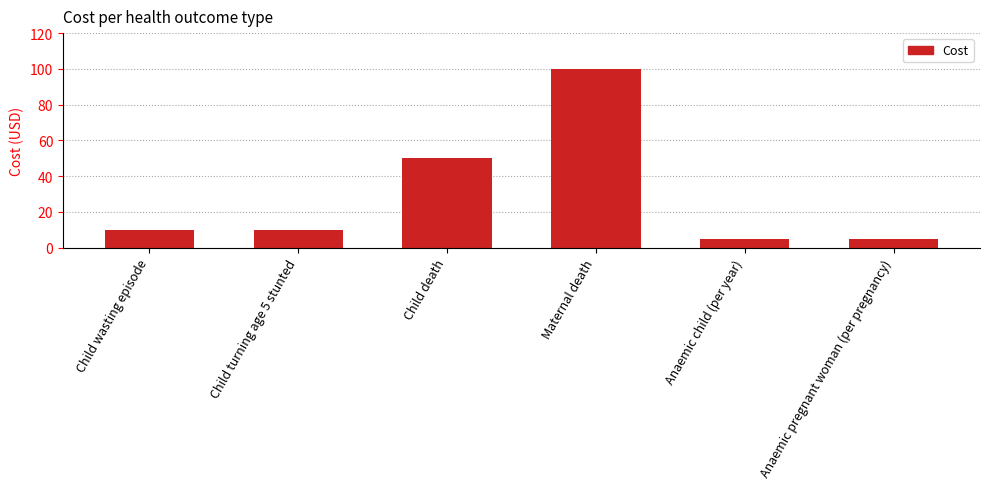

What is the sum of all values?

180